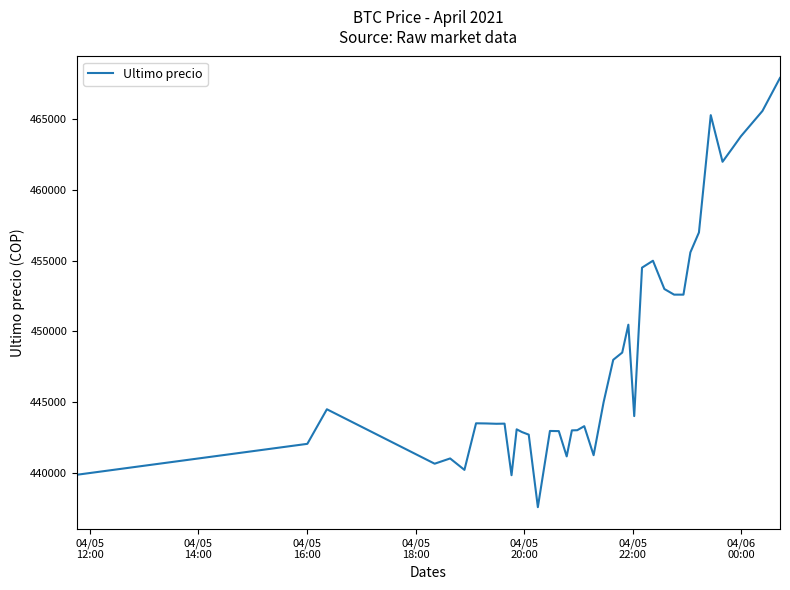

What is the minimum value shown in the chart?

437562